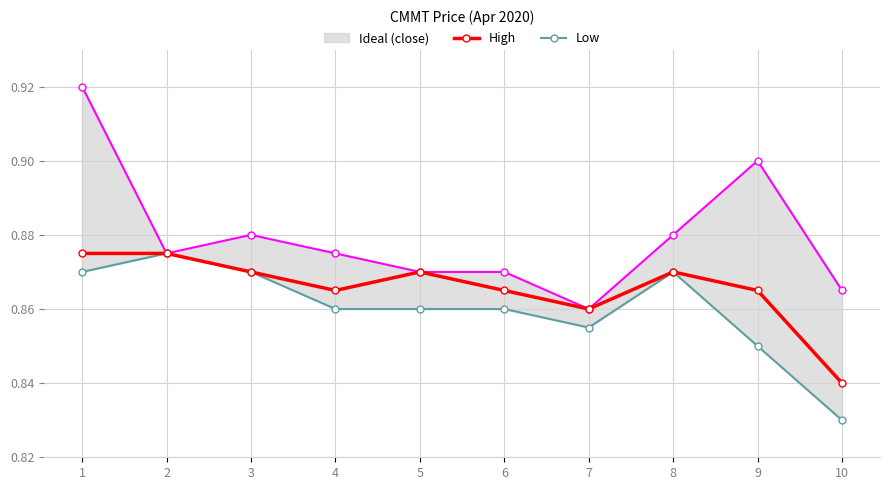

Does the chart display data point markers on the line(s)?

Yes